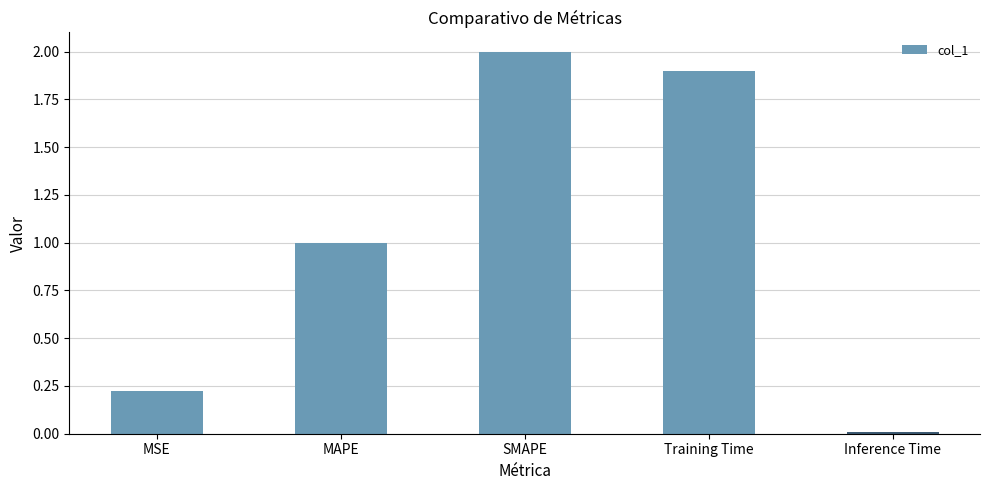

What is the label of the 4th bar from the left?

Training Time